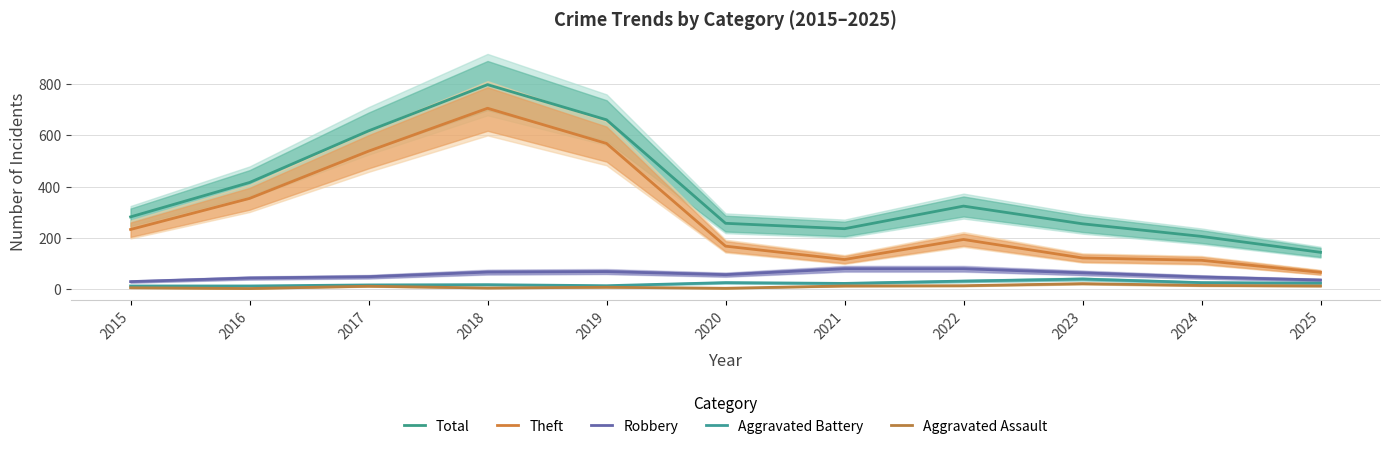

What is the approximate value of Robbery at 2019, to the nearest 10?

70